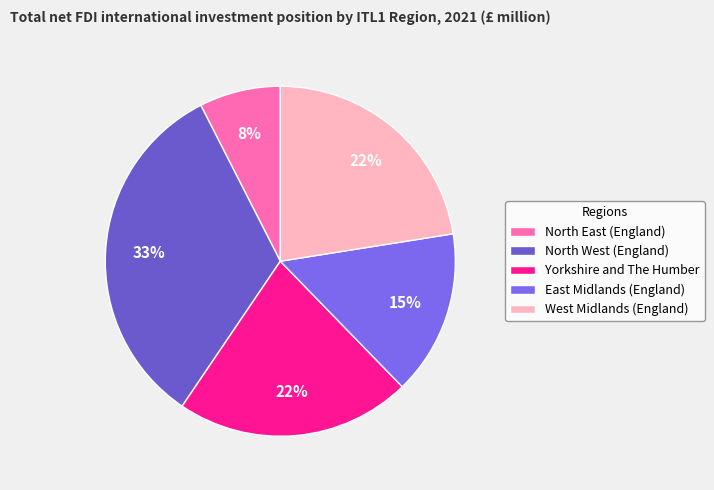

To the nearest percent, what percentage of the pie is North West (England)?

33%